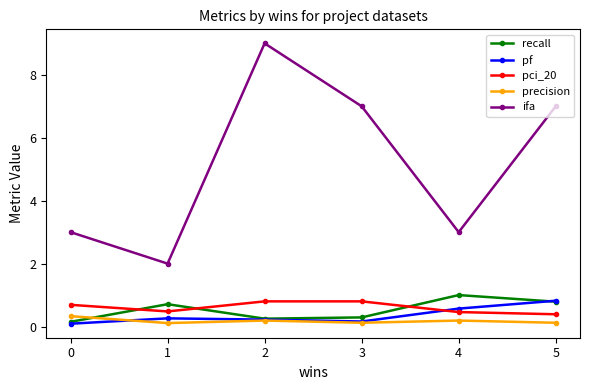

How many interior local valleys does the recall series have?

1